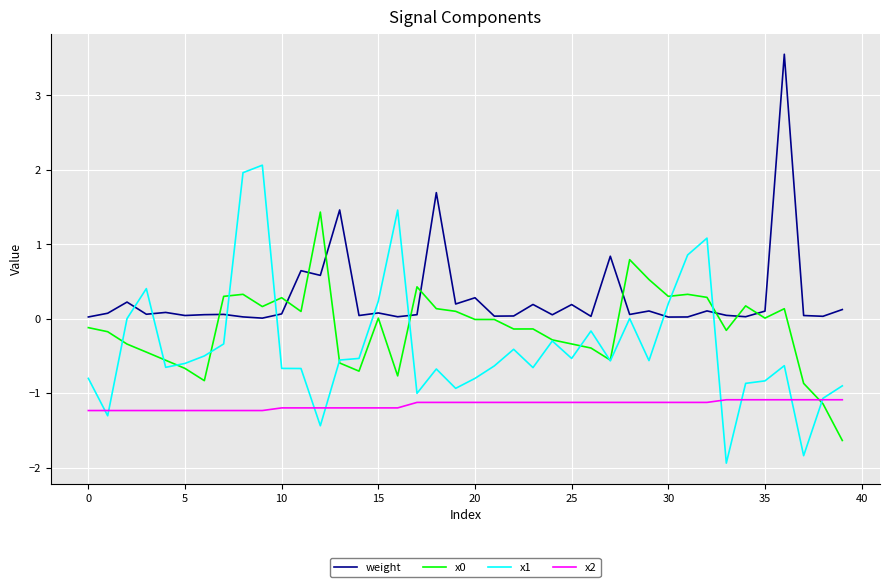

What is the smallest value displayed?

-1.9